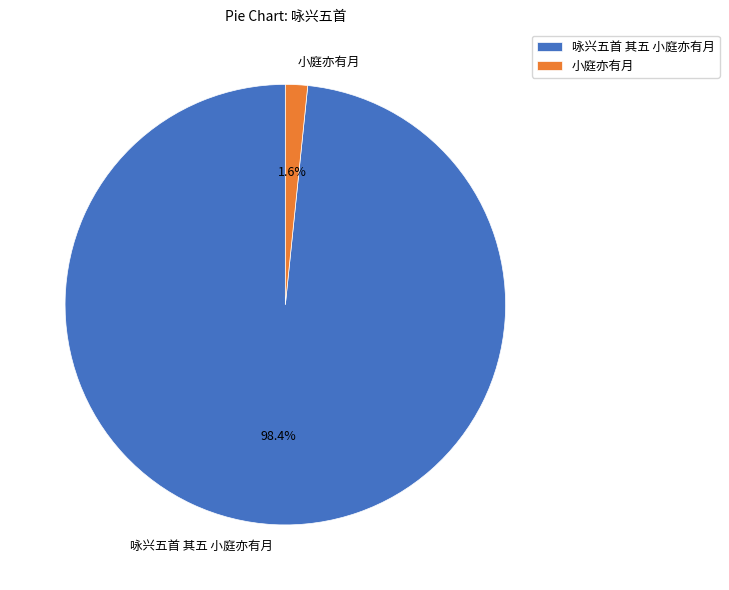

Is 咏兴五首 其五 小庭亦有月 the majority of the pie?

Yes